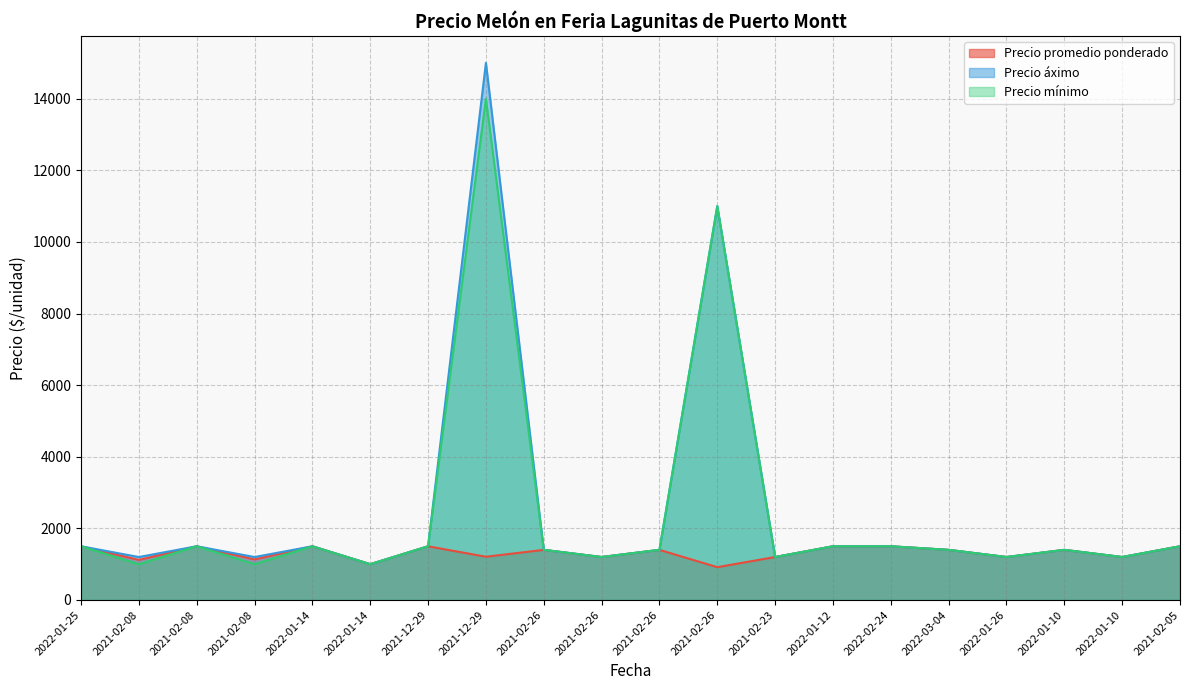

How many lines are shown in the chart?

3